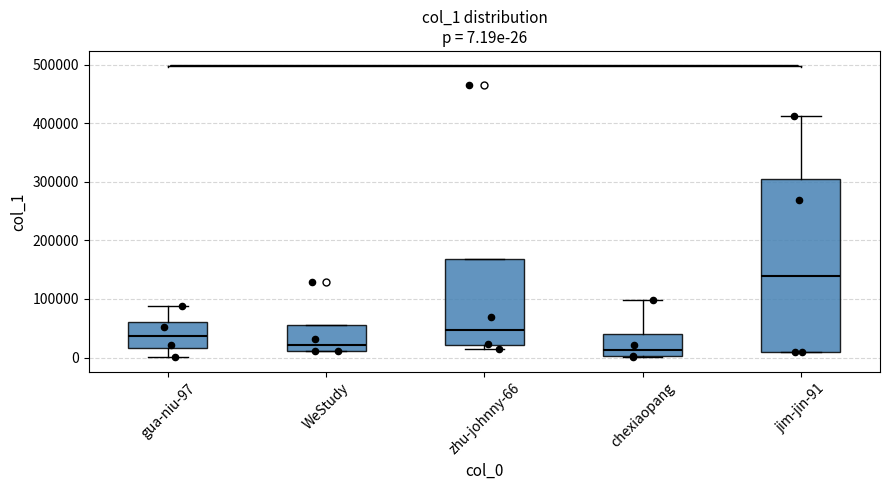

Which box's median line is the highest?

jim-jin-91